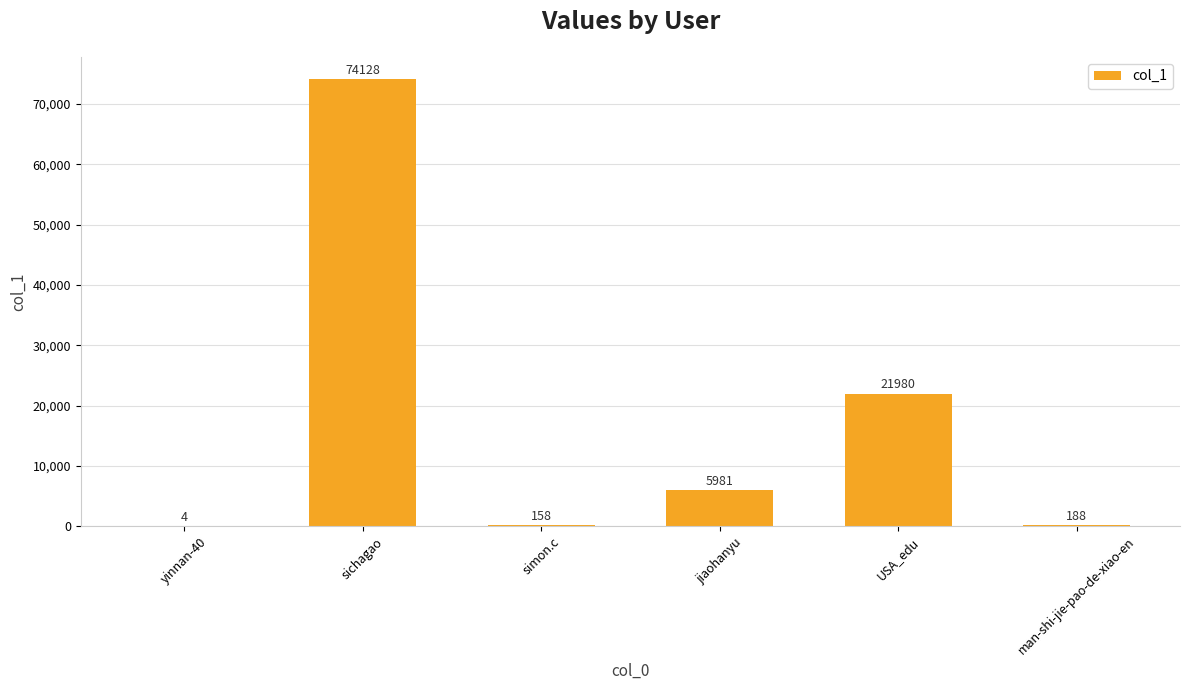

Approximately how many times larger is the value at sichagao compared to simon.c?

469.2